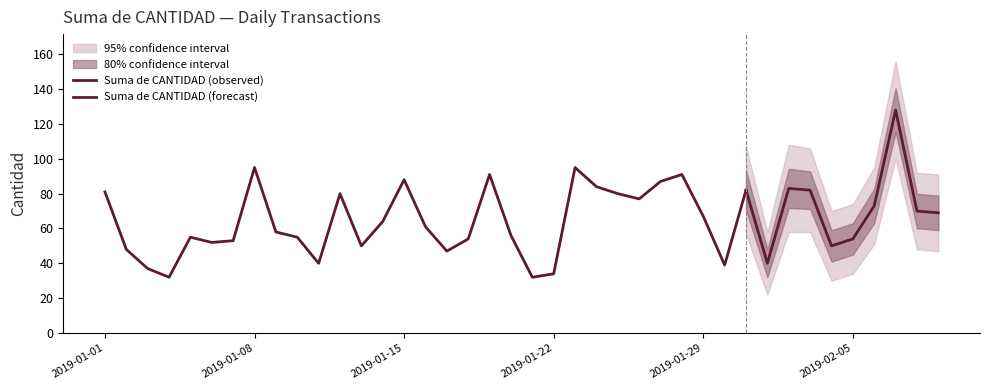

How many values exceed 64?

19